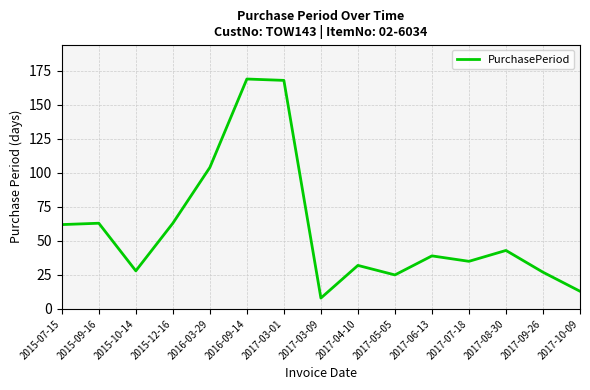

What position from the left is 2015-12-16?

4